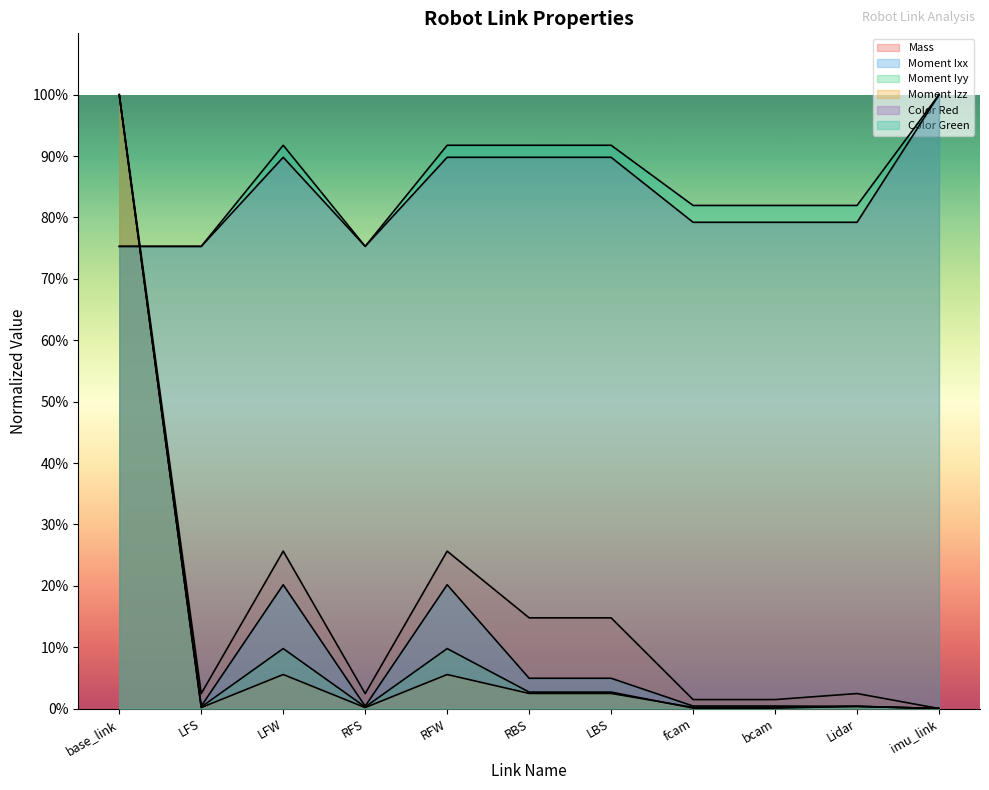

What is the sum of all Mass values?

1.9